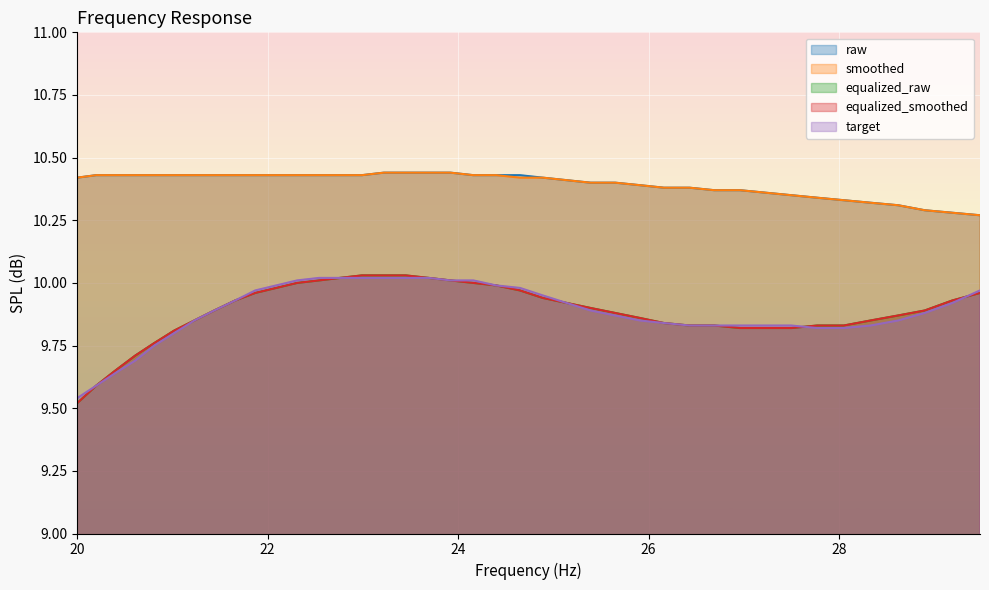

Reading left to right, what are all the values shown in this chart?

raw: 10.4	10.4	10.4	10.4	10.4	10.4	10.4	10.4	10.4	10.4	10.4	10.4	10.4	10.4	10.4	10.4	10.4	10.4	10.4	10.4	10.4	10.4	10.4	10.4	10.4	10.4	10.4	10.4	10.4	10.4	10.4	10.4	10.3	10.3	10.3	10.3	10.3	10.3	10.3	10.3
smoothed: 10.4	10.4	10.4	10.4	10.4	10.4	10.4	10.4	10.4	10.4	10.4	10.4	10.4	10.4	10.4	10.4	10.4	10.4	10.4	10.4	10.4	10.4	10.4	10.4	10.4	10.4	10.4	10.4	10.4	10.4	10.4	10.4	10.3	10.3	10.3	10.3	10.3	10.3	10.3	10.3
equalized_raw: 9.5	9.6	9.7	9.7	9.8	9.8	9.8	9.9	9.9	10.0	10.0	10.0	10.0	10.0	10.0	10.0	10.0	10.0	10.0	10.0	10.0	10.0	9.9	9.9	9.9	9.9	9.9	9.8	9.8	9.8	9.8	9.8	9.8	9.8	9.8	9.8	9.9	9.9	9.9	10.0
equalized_smoothed: 9.5	9.6	9.7	9.7	9.8	9.8	9.8	9.9	9.9	10.0	10.0	10.0	10.0	10.0	10.0	10.0	10.0	10.0	10.0	10.0	10.0	10.0	9.9	9.9	9.9	9.9	9.9	9.8	9.8	9.8	9.8	9.8	9.8	9.8	9.8	9.8	9.9	9.9	9.9	10.0
target: 9.5	9.6	9.6	9.7	9.8	9.8	9.8	9.9	9.9	10.0	10.0	10.0	10.0	10.0	10.0	10.0	10.0	10.0	10.0	10.0	10.0	10.0	9.9	9.9	9.9	9.9	9.8	9.8	9.8	9.8	9.8	9.8	9.8	9.8	9.8	9.8	9.8	9.9	9.9	10.0